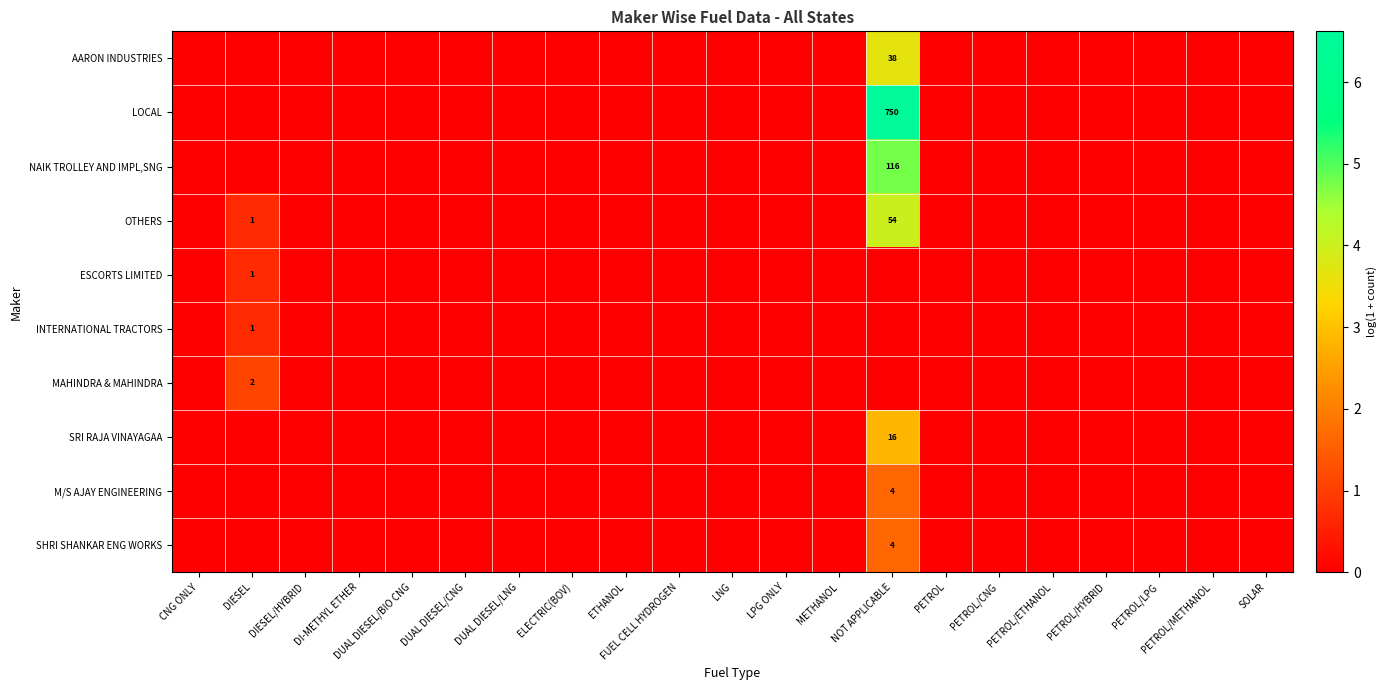

True or false: OTHERS has a value of 2 at DIESEL.

False